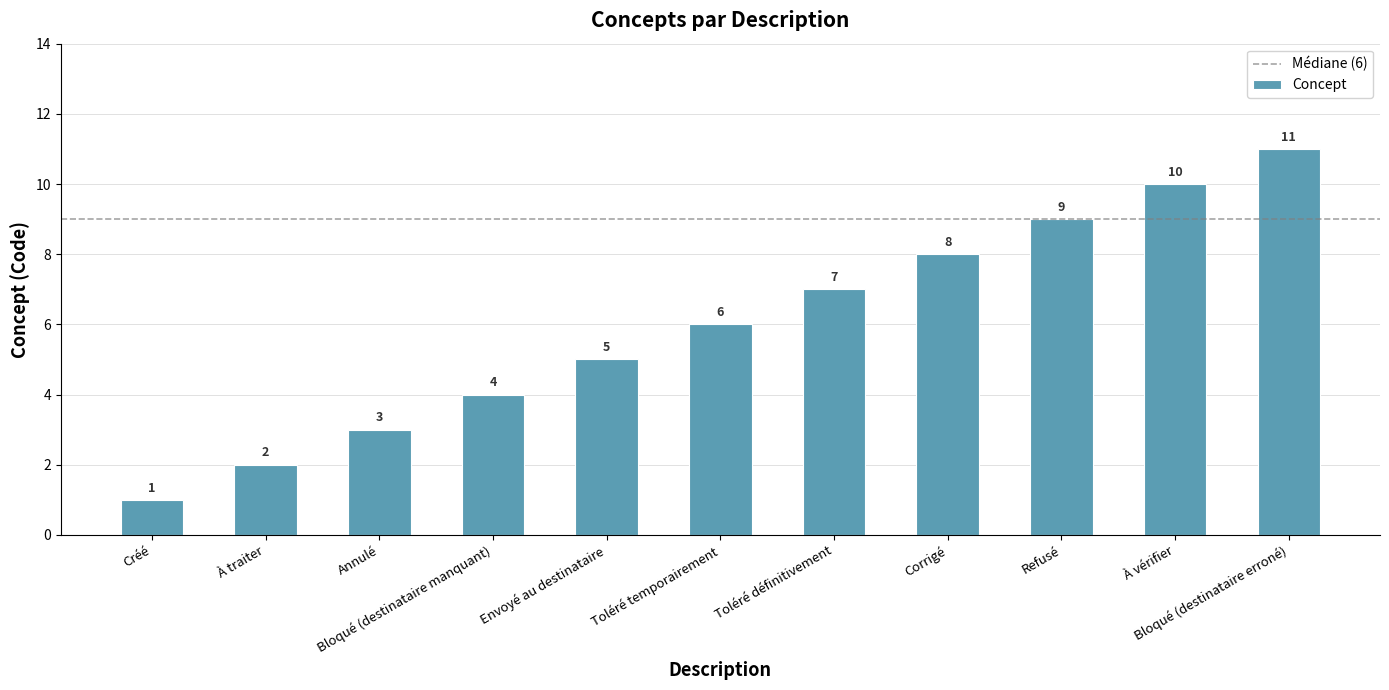

What is the label of the 10th bar from the left?

À vérifier